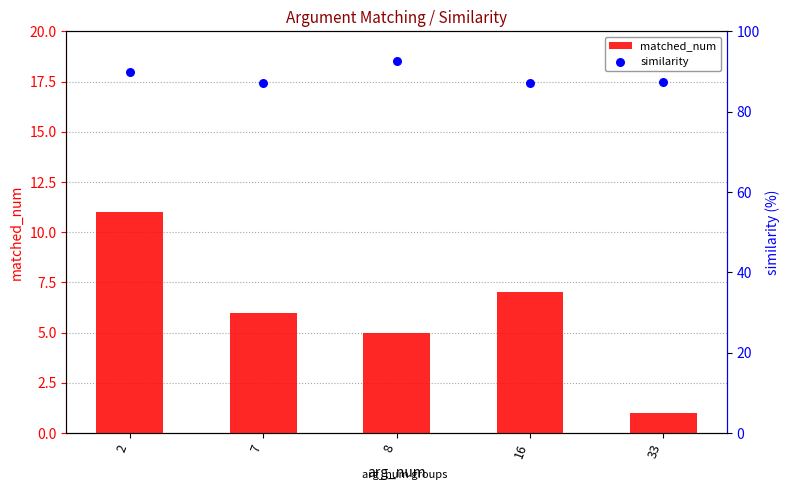

Is the value of similarity at 2 greater than the value of matched_num at 2?

Yes